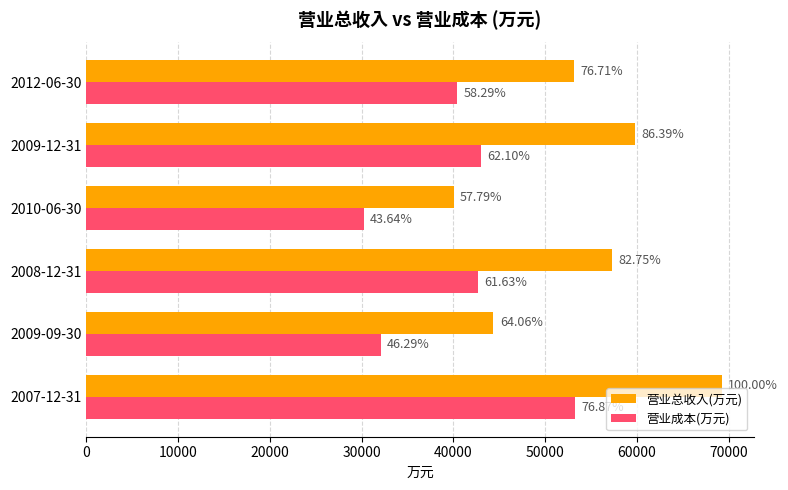

What are all the series names shown in the legend?

营业总收入(万元), 营业成本(万元)